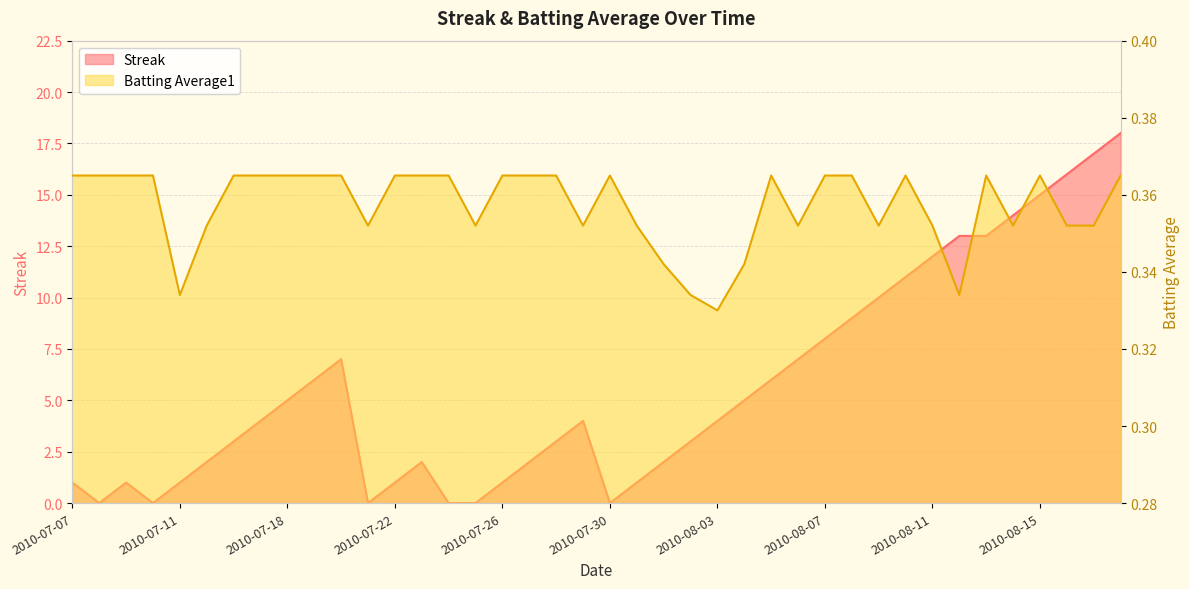

Reading right to left, what are all the values shown in this chart?

Streak: 18.0	17.0	16.0	15.0	14.0	13.0	13.0	12.0	11.0	10.0	9.0	8.0	7.0	6.0	5.0	4.0	3.0	2.0	1.0	0.0	4.0	3.0	2.0	1.0	0.0	0.0	2.0	1.0	0.0	7.0	6.0	5.0	4.0	3.0	2.0	1.0	0.0	1.0	0.0	1.0
Batting Average1: 0.4	0.4	0.4	0.4	0.4	0.4	0.3	0.4	0.4	0.4	0.4	0.4	0.4	0.4	0.3	0.3	0.3	0.3	0.4	0.4	0.4	0.4	0.4	0.4	0.4	0.4	0.4	0.4	0.4	0.4	0.4	0.4	0.4	0.4	0.4	0.3	0.4	0.4	0.4	0.4